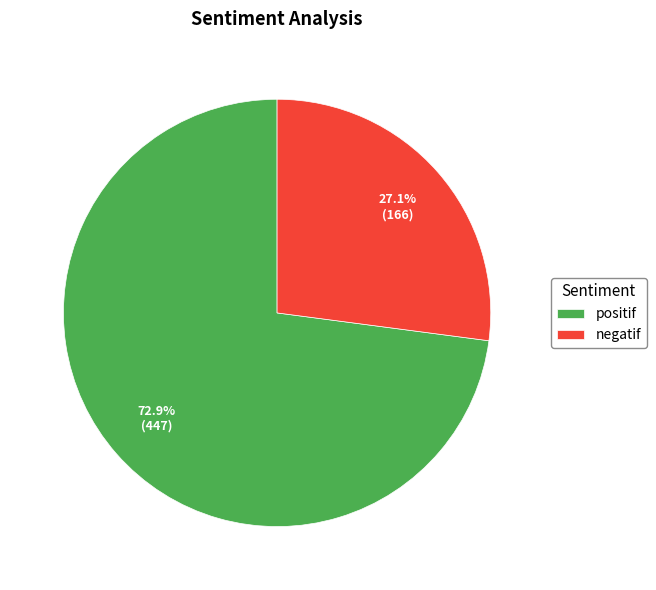

To the nearest percent, what percentage of the pie is positif?

73%